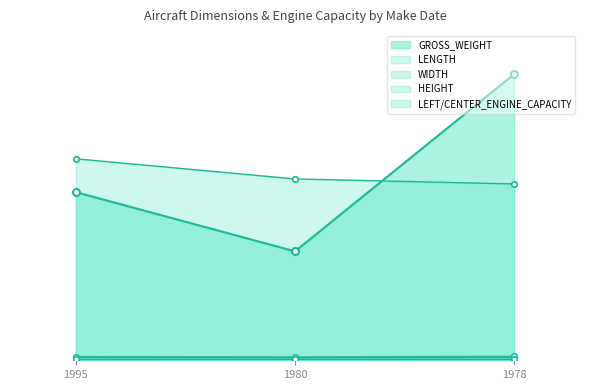

Is it true that WIDTH equals 50.1 at 1995?

False